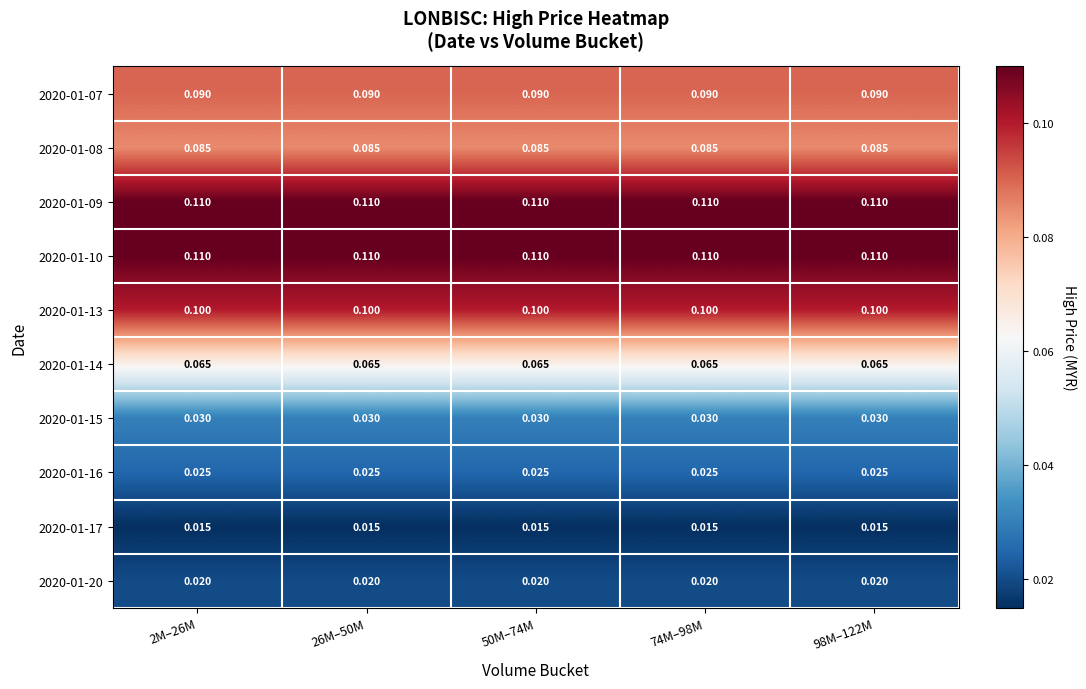

Is the value of 2020-01-08 at 98M–122M greater than the value of 2020-01-09 at 98M–122M?

No